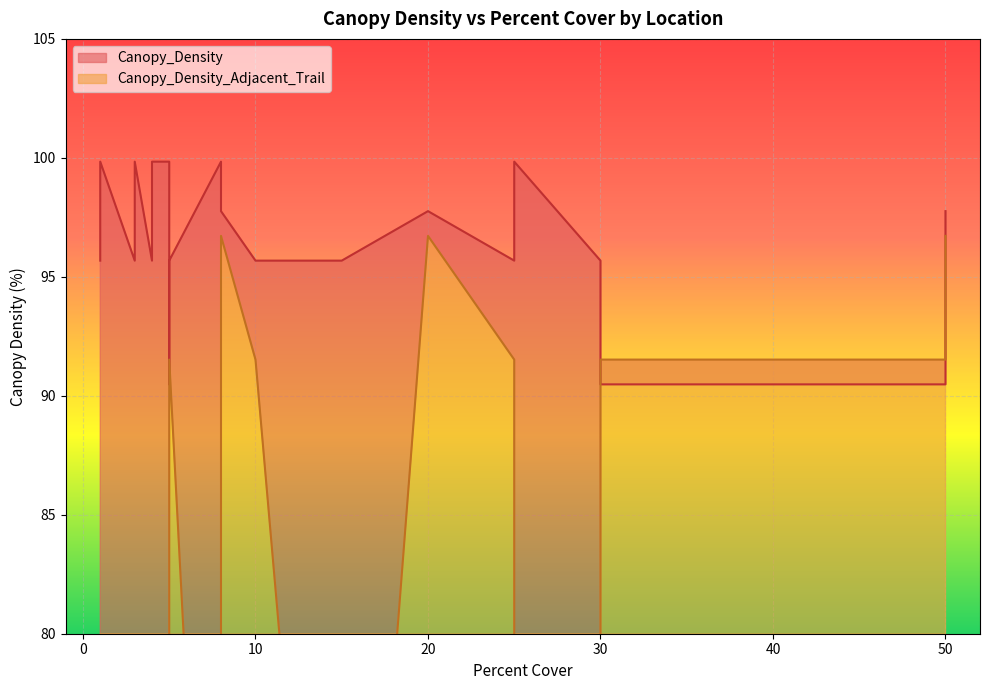

Which category has the highest value across all series?

25